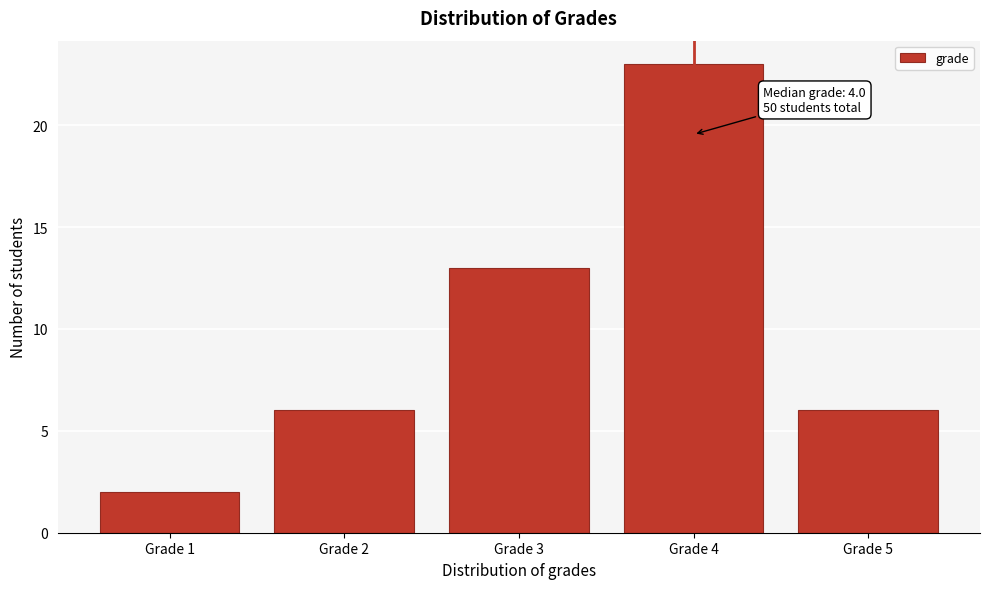

Reading right to left, transcribe all the data shown in this chart.

Grade 5=6	Grade 4=23	Grade 3=13	Grade 2=6	Grade 1=2